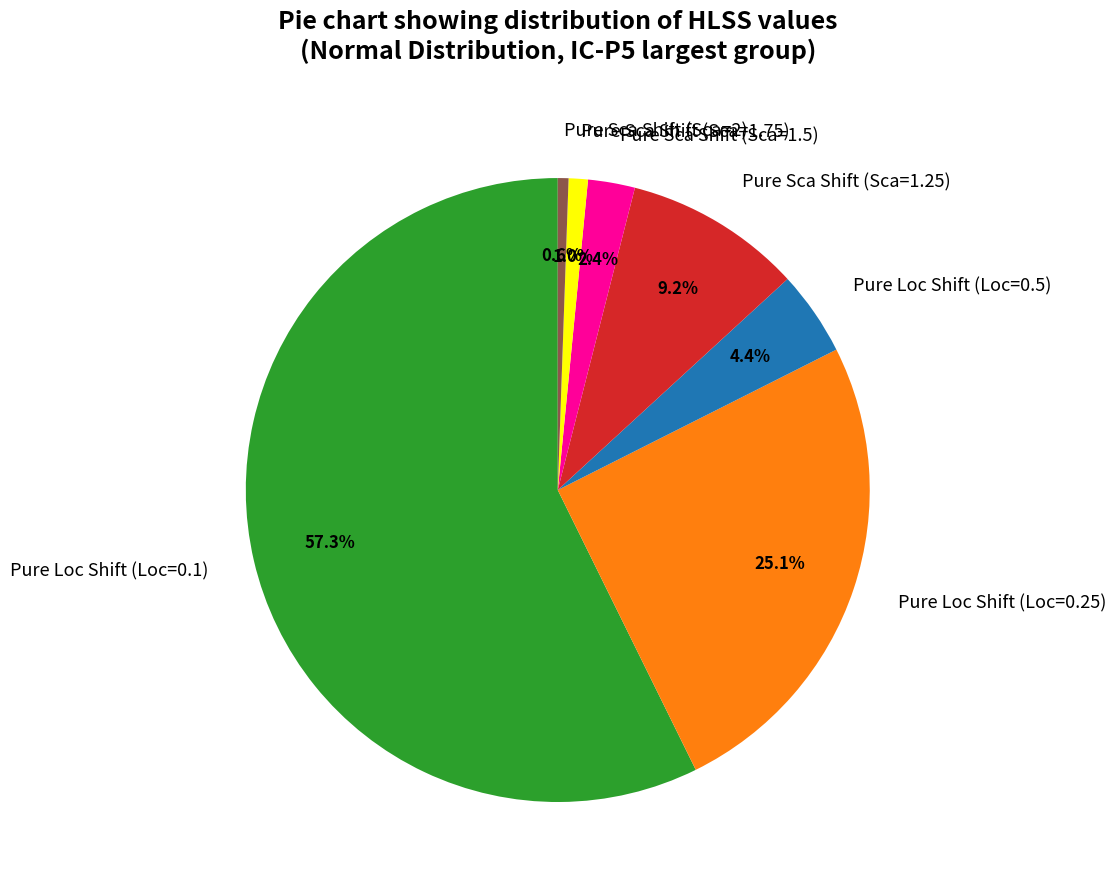

Combined, do Pure Sca Shift (Sca=1.25) and Pure Sca Shift (Sca=1.5) account for over 50%?

No